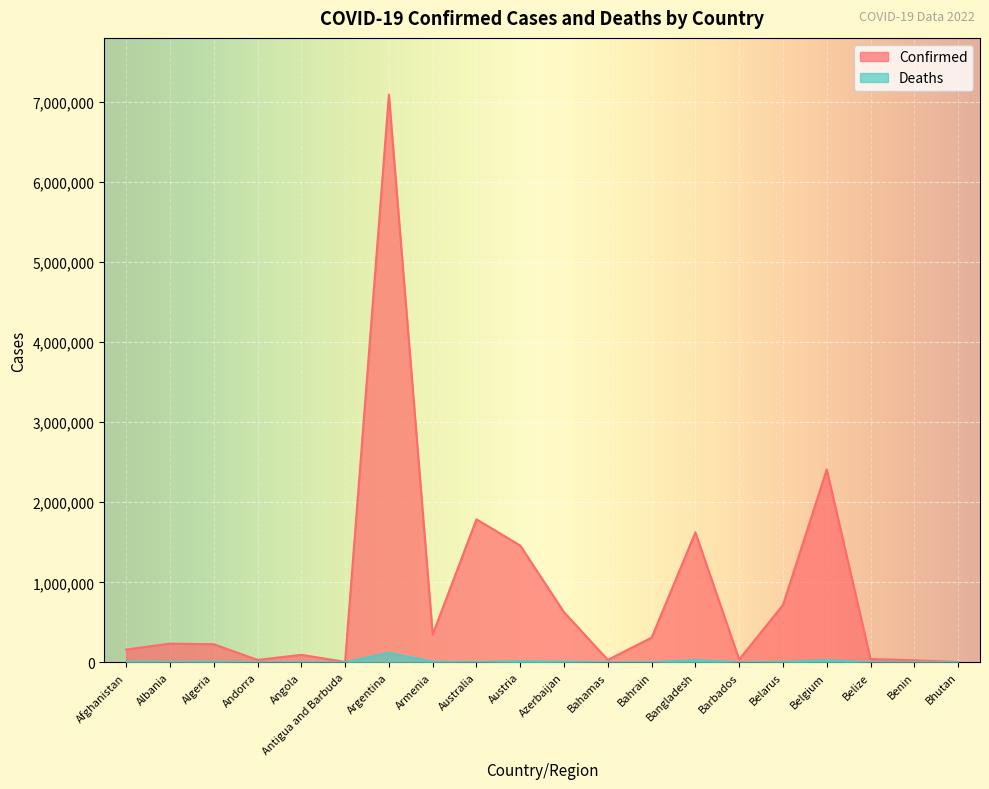

In Deaths, how many points are lower than both neighbors (excluding endpoints)?

6